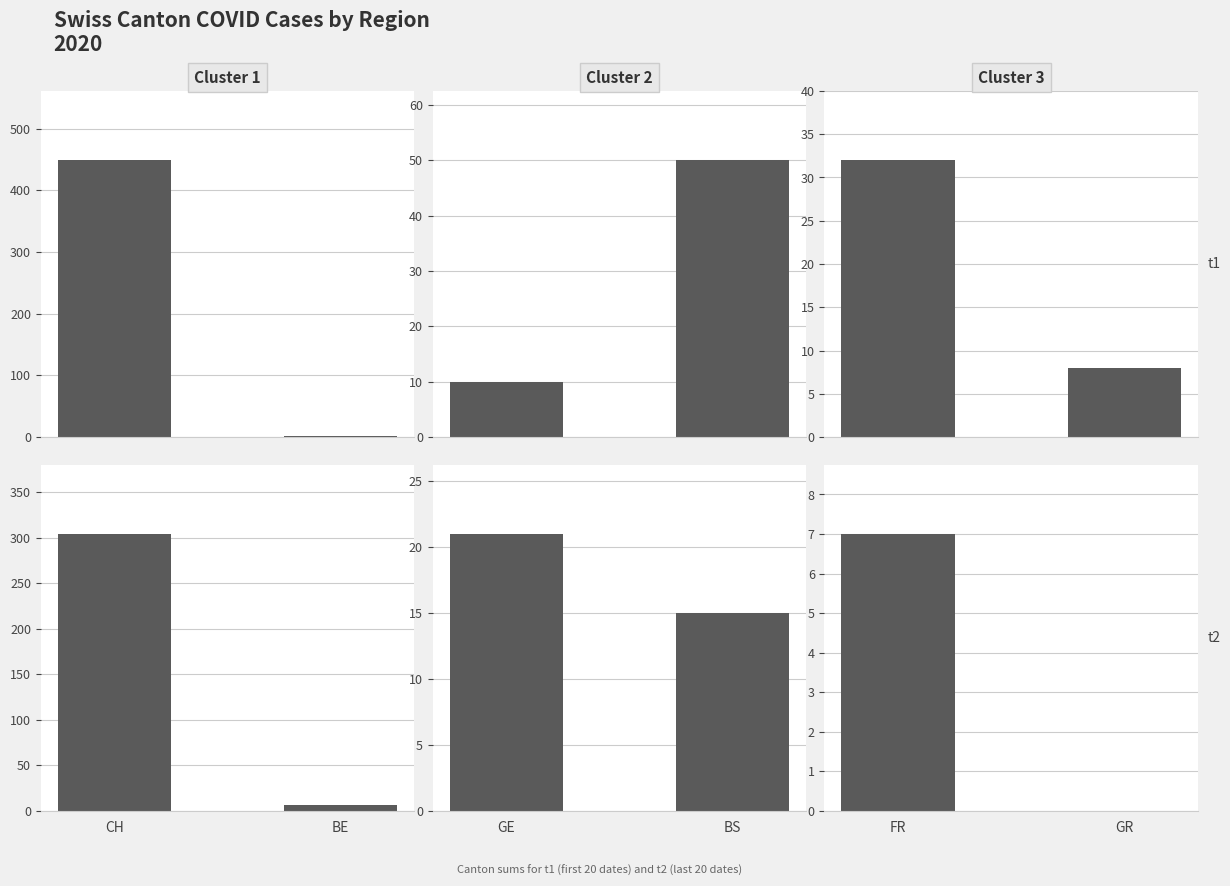

How many Cluster 3 values are between 0 and 7?

2